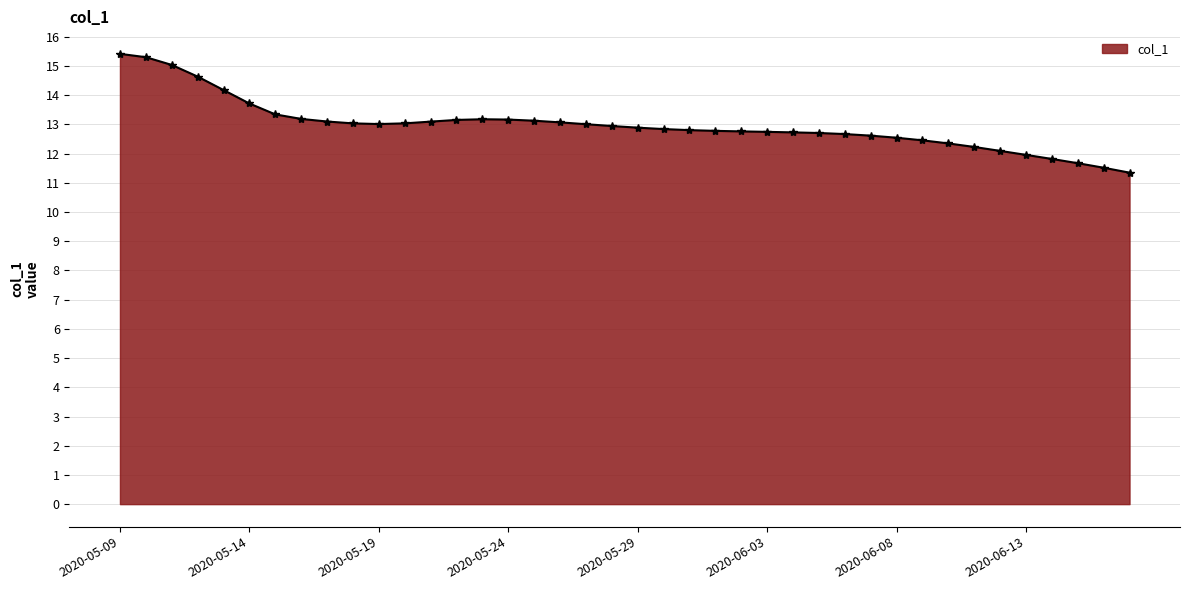

What is the value of the 24th point from the left?

12.8